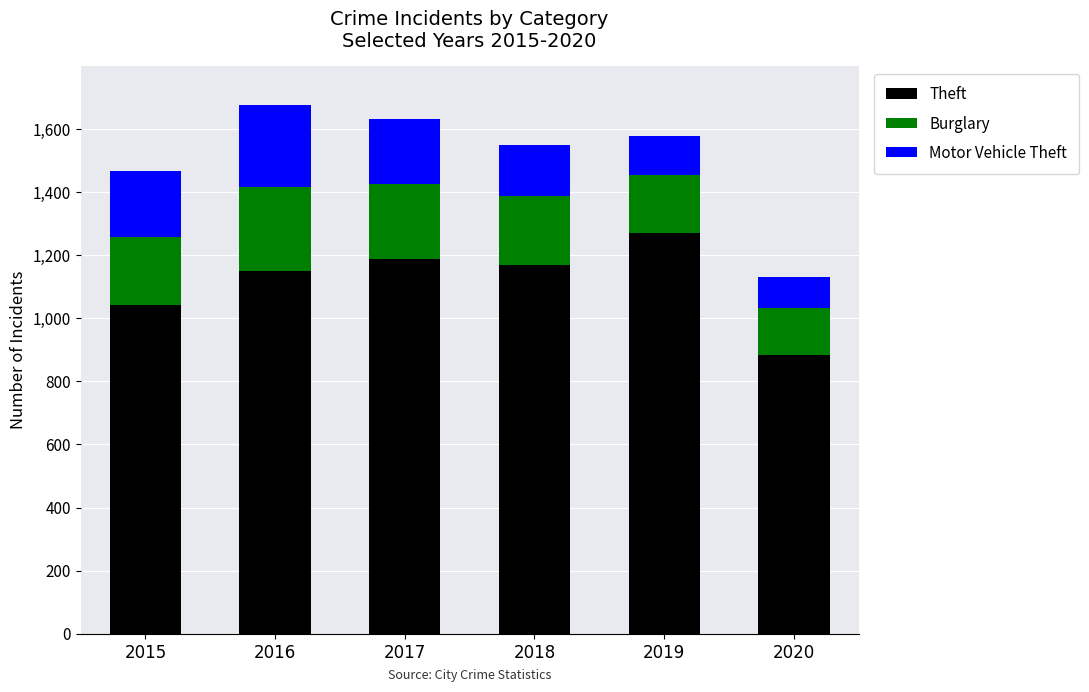

Are the bars horizontal?

No